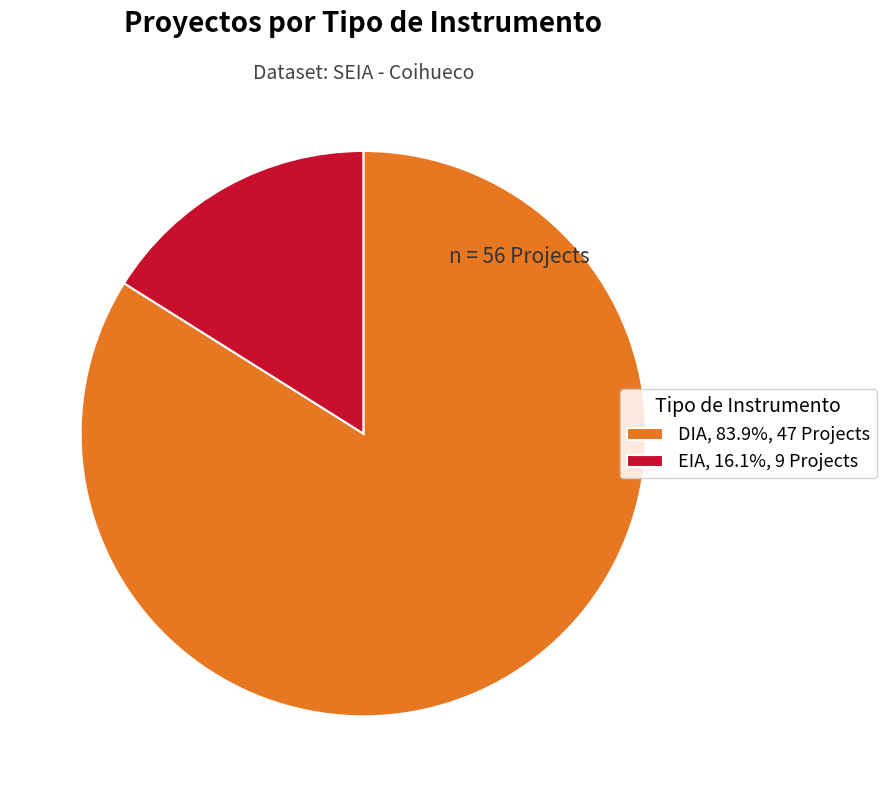

Do EIA, 16.1%, 9 Projects and DIA, 83.9%, 47 Projects together represent more than half of the pie?

Yes